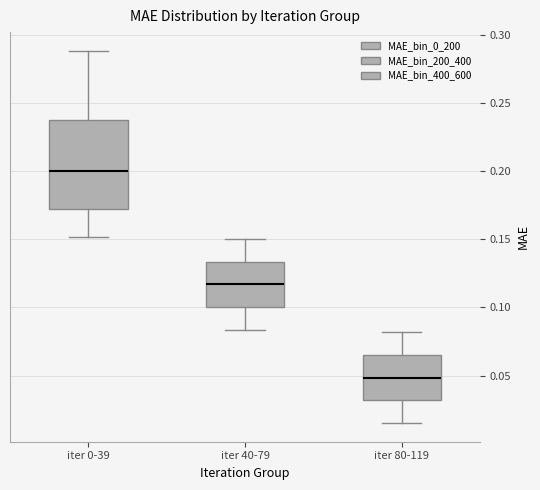

Where does the lower whisker of the box for iter 0-39 end on the y-axis? The values are not printed on the chart, so give them approximately, as read against the axis.

0.150